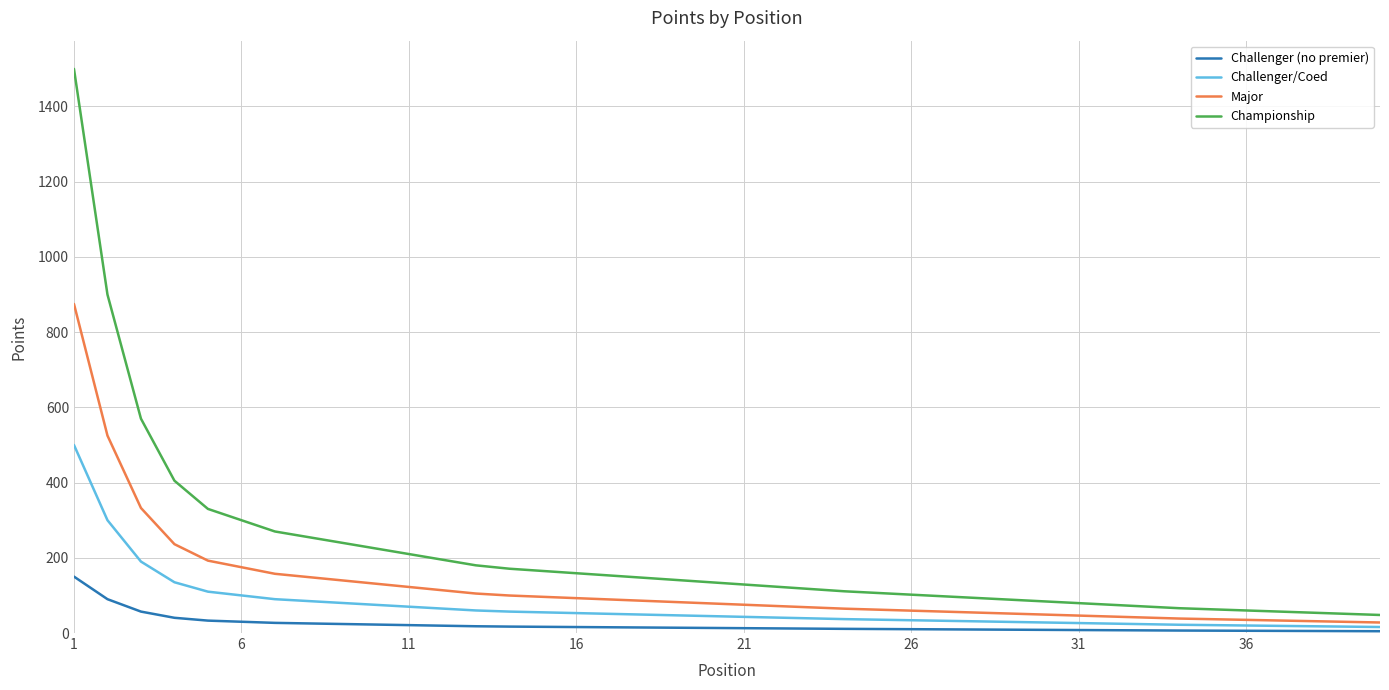

What is the highest value of the Challenger (no premier) series?

150.0